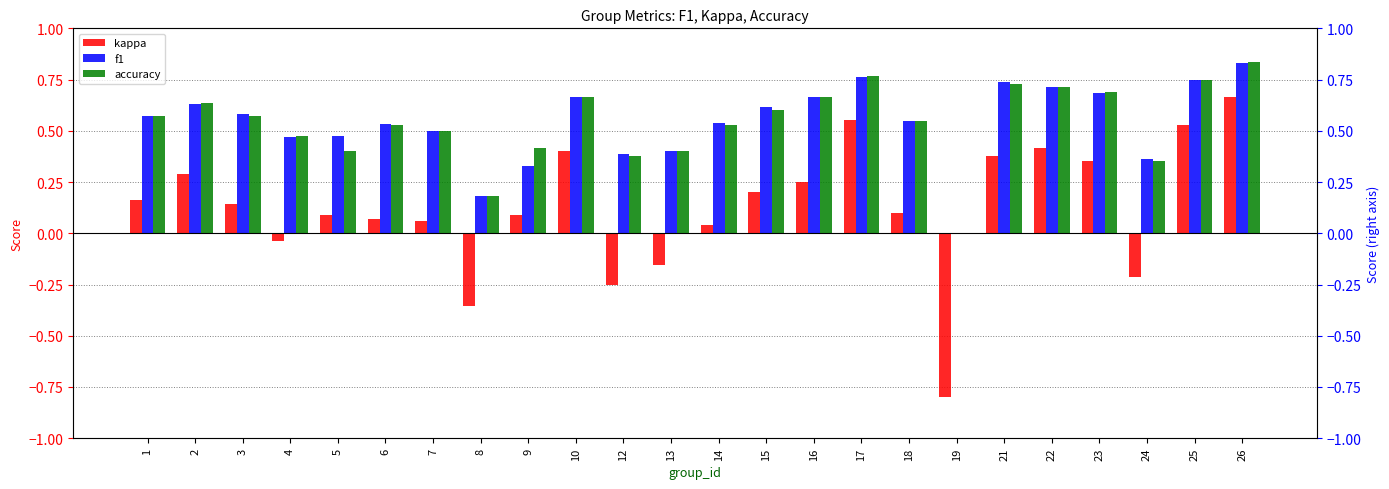

The value of kappa at 19 is -1.4. True or false?

False